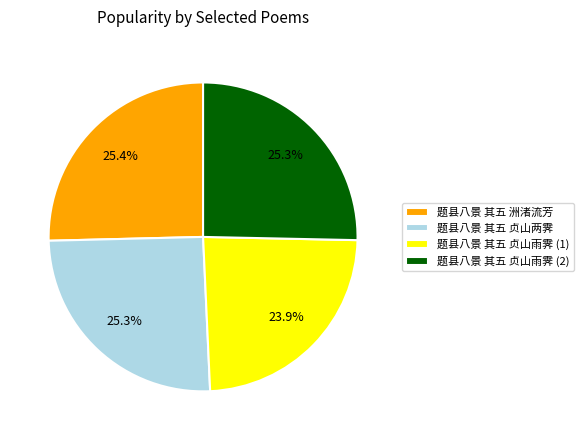

How many slices are in this pie chart?

4